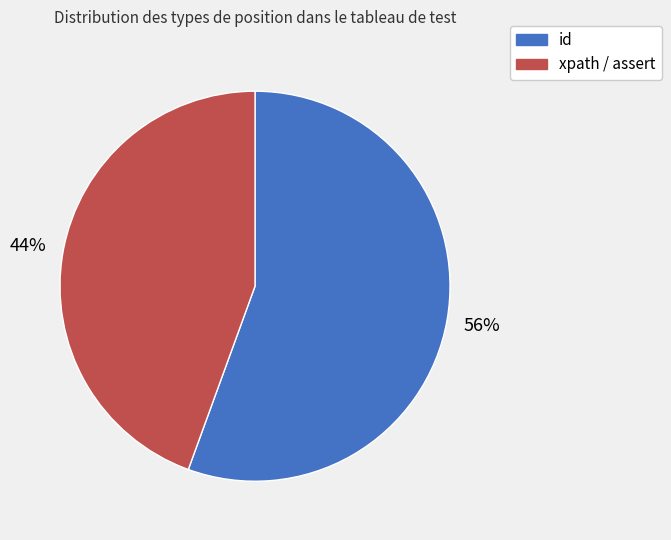

Count the number of slices in the pie.

2